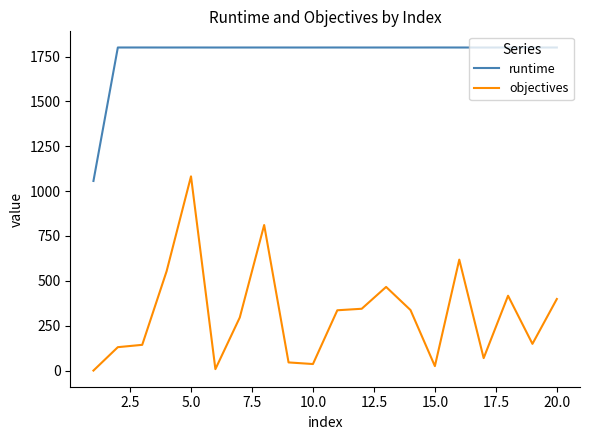

What is the average value of the runtime series?

1762.9